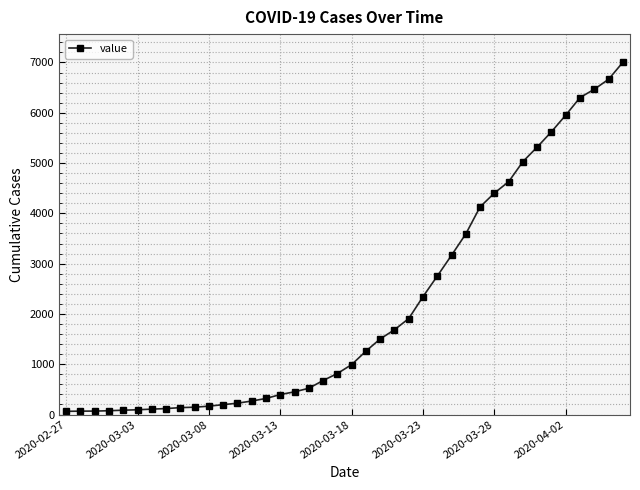

What is the average value?

2144